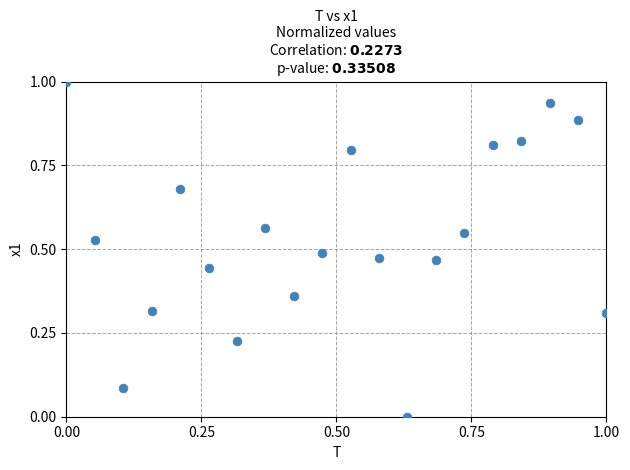

What is the range of Y values (max minus min)?

1.0